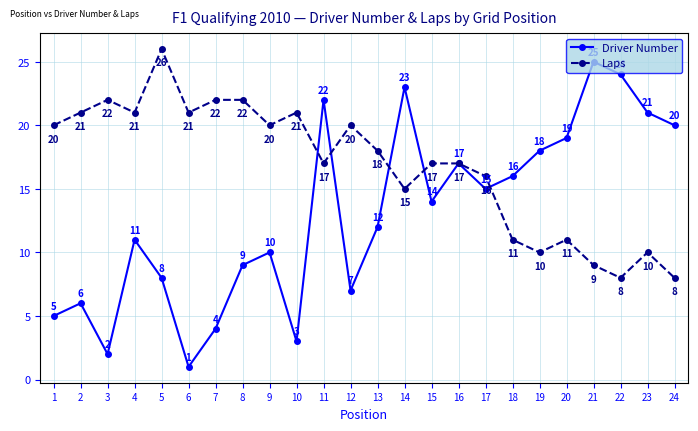

What is the difference between the second highest and minimum values in the Driver Number series?

23